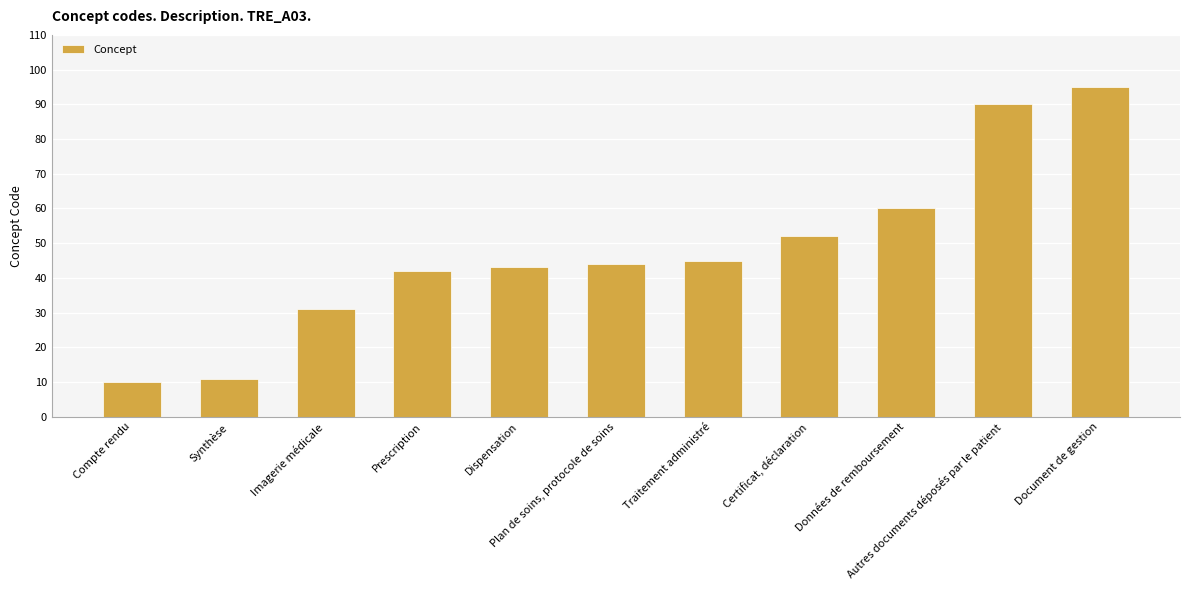

The value at Compte rendu is 10. True or false?

True